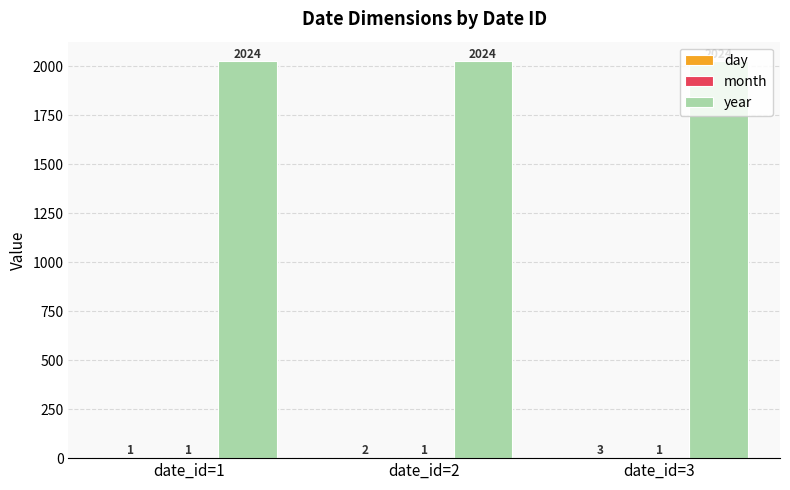

What is the sum of the year values at date_id=2 and date_id=1?

4048